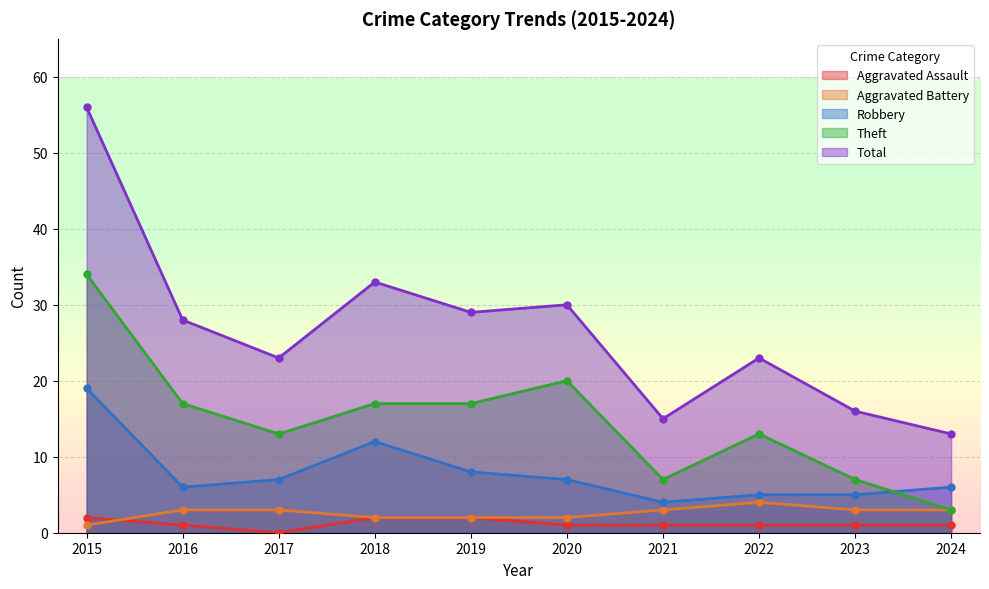

What is the sum of the Theft values at 2022 and 2019?

30